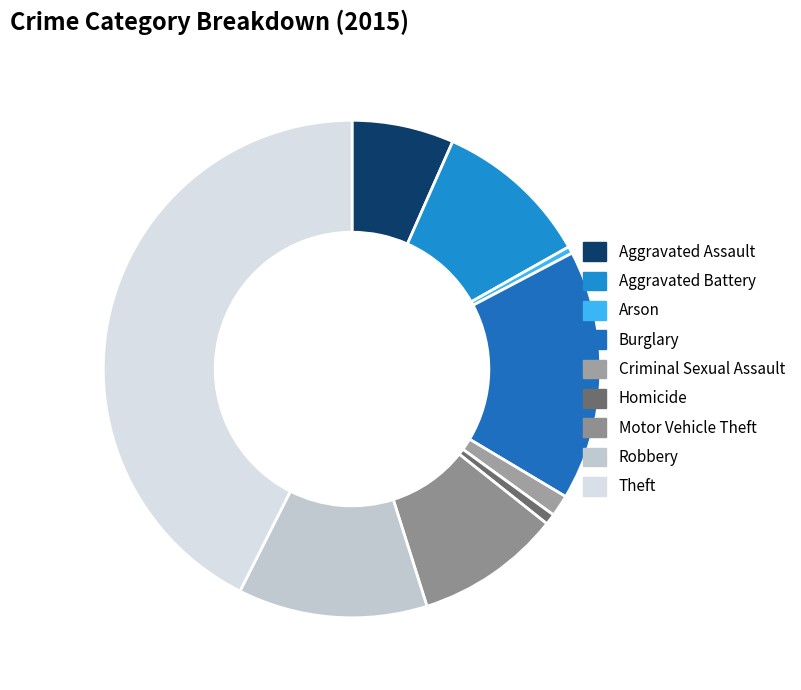

How many slices are in this pie chart?

9